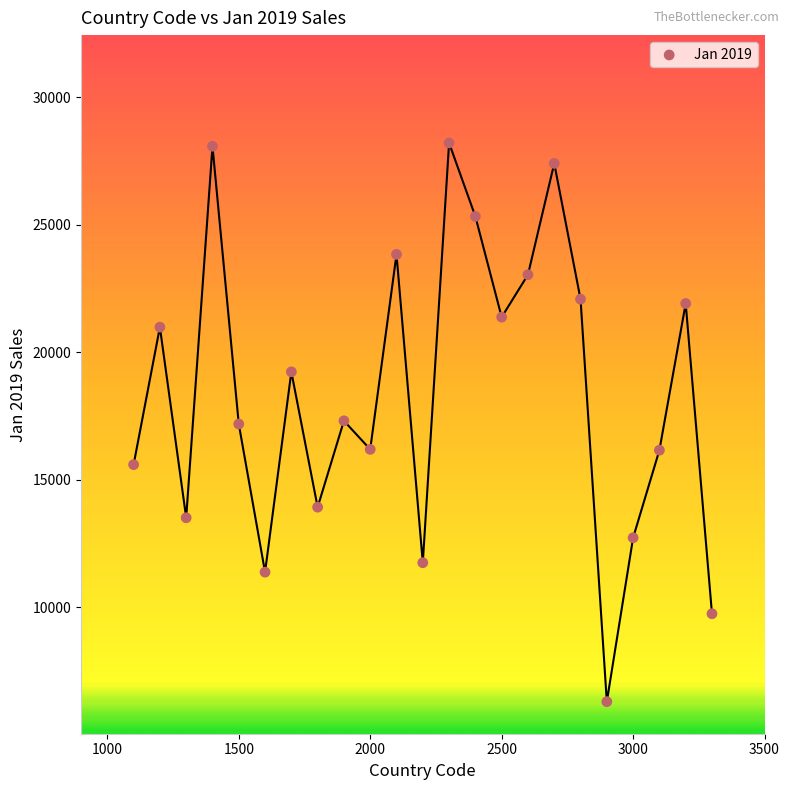

What is the range of X values (max minus min)?

2200.0